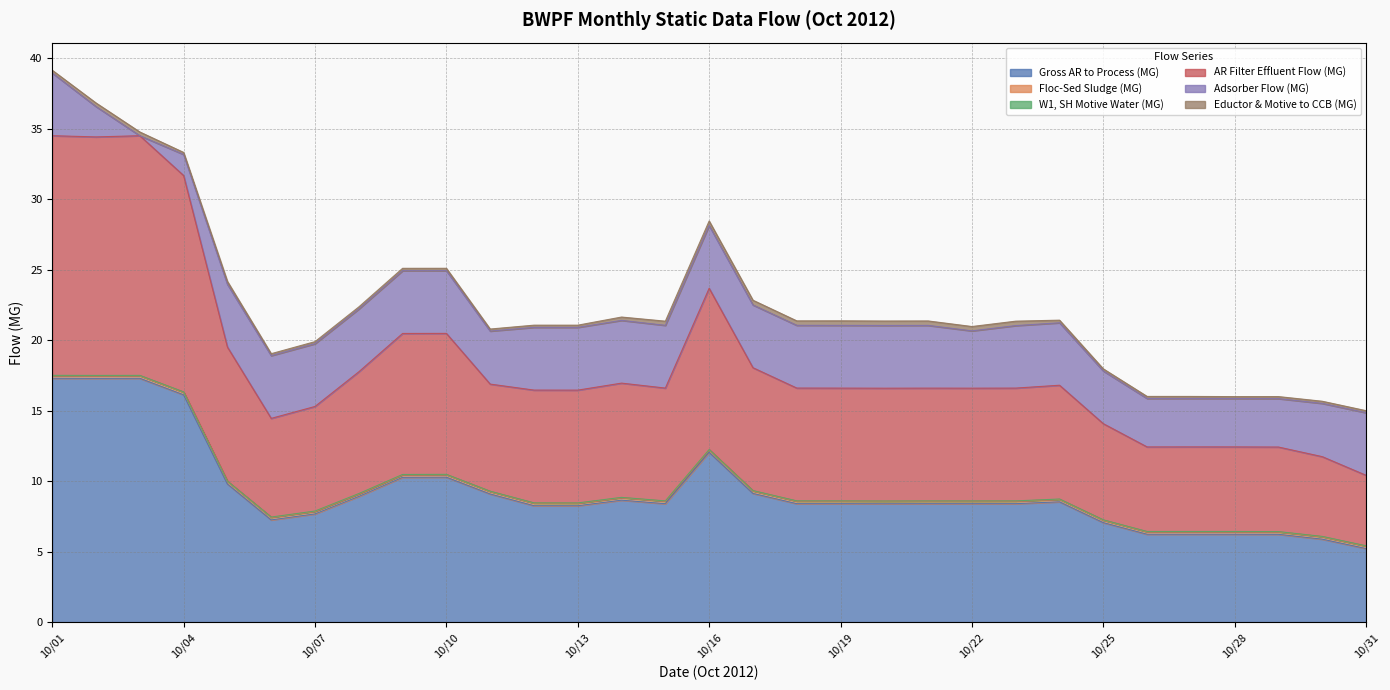

True or false: Eductor & Motive to CCB (MG) has more than 2 interior local peaks.

True